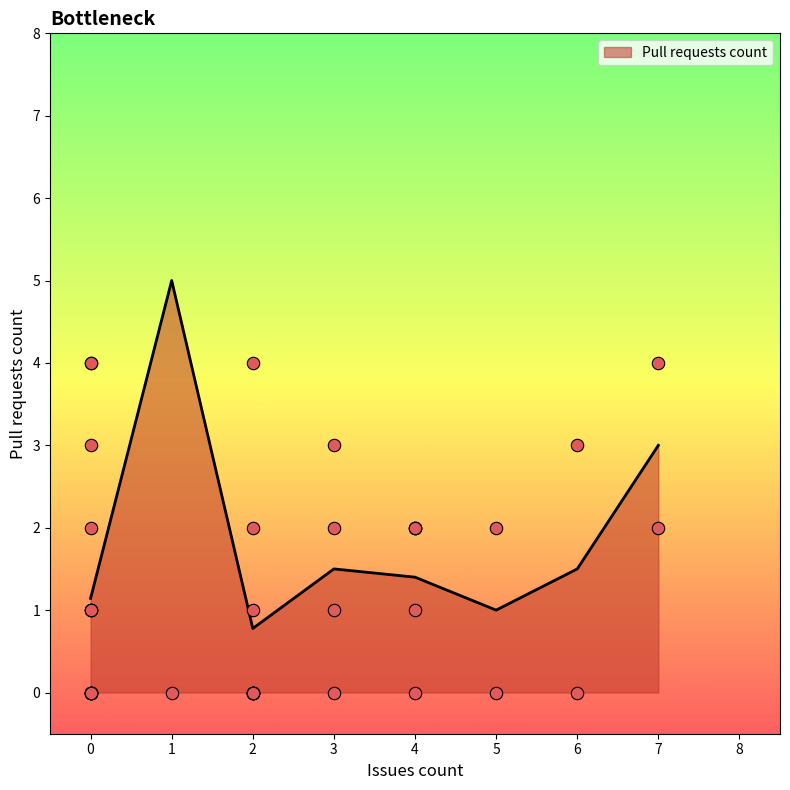

Between 4 and 2, which is larger?

4